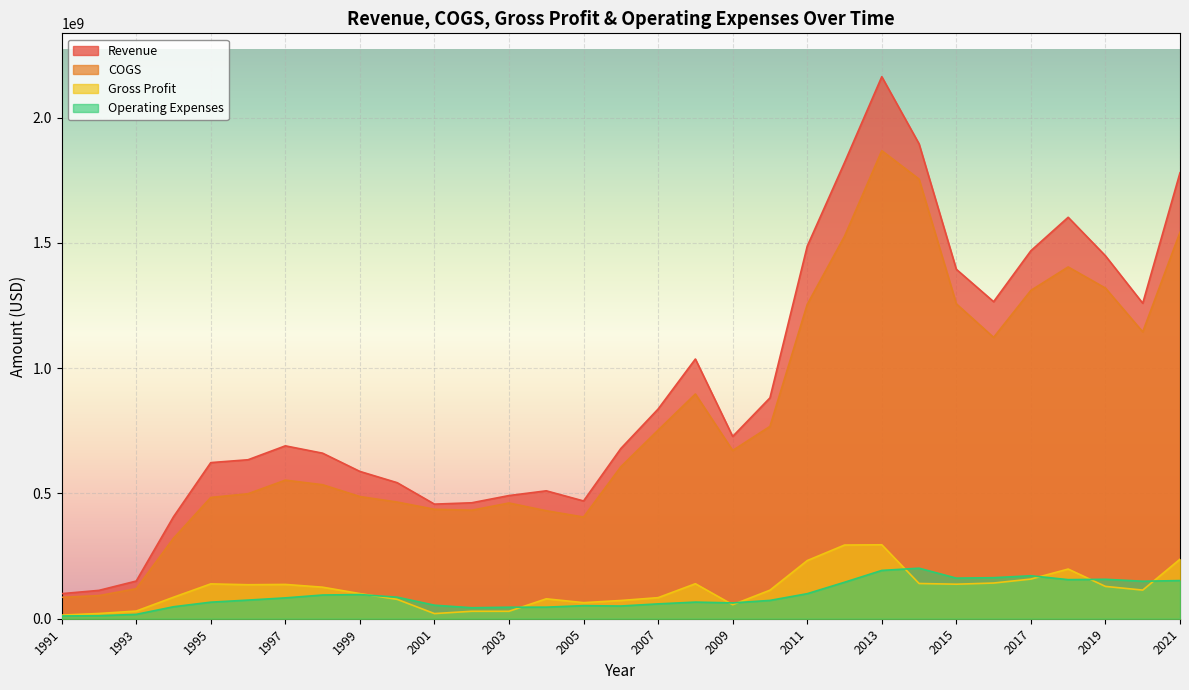

Which category has the highest value in the Revenue series?

2013